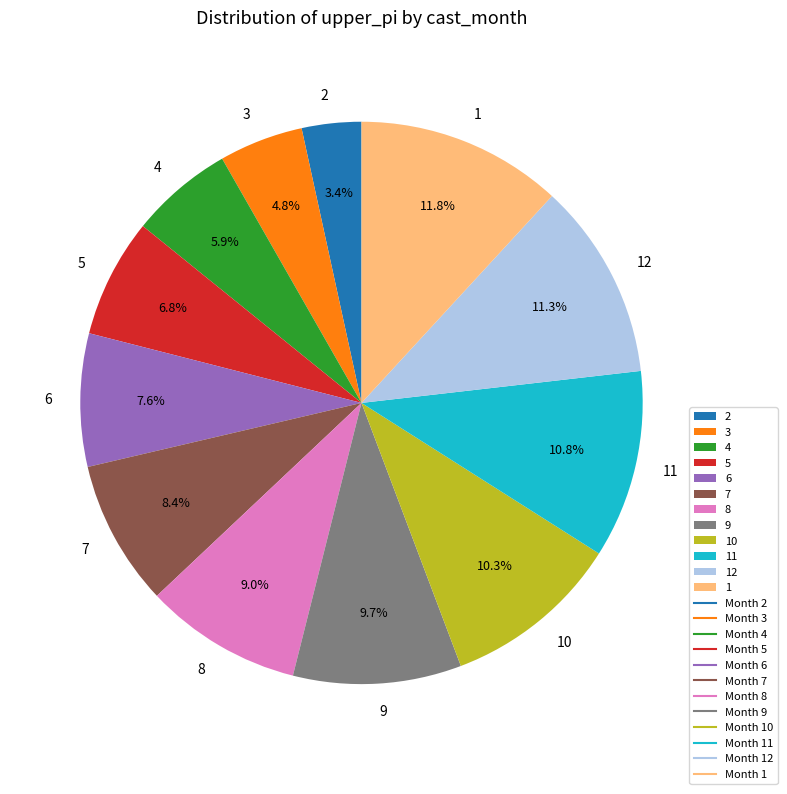

Count the number of slices in the pie.

12